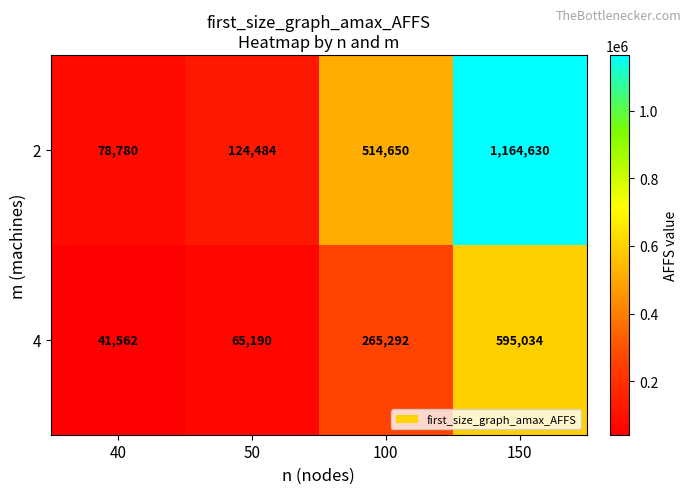

Reading left to right, transcribe all the data shown in this chart.

2: 78780	124484	514650	1164630
4: 41562	65190	265292	595034